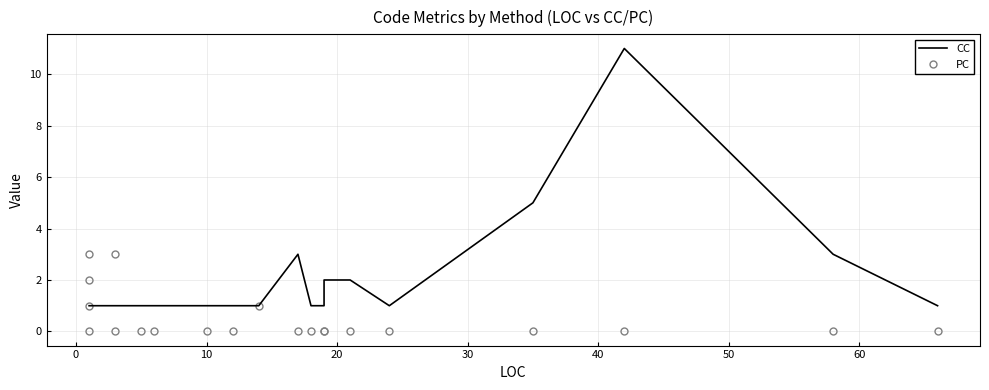

How many lines are shown in the chart?

2